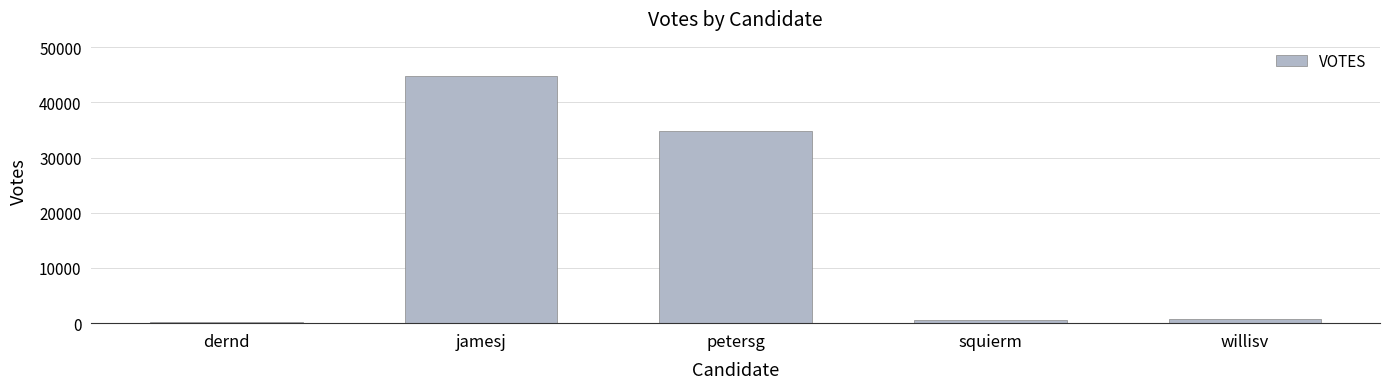

At which category does the chart reach its peak across all series?

jamesj